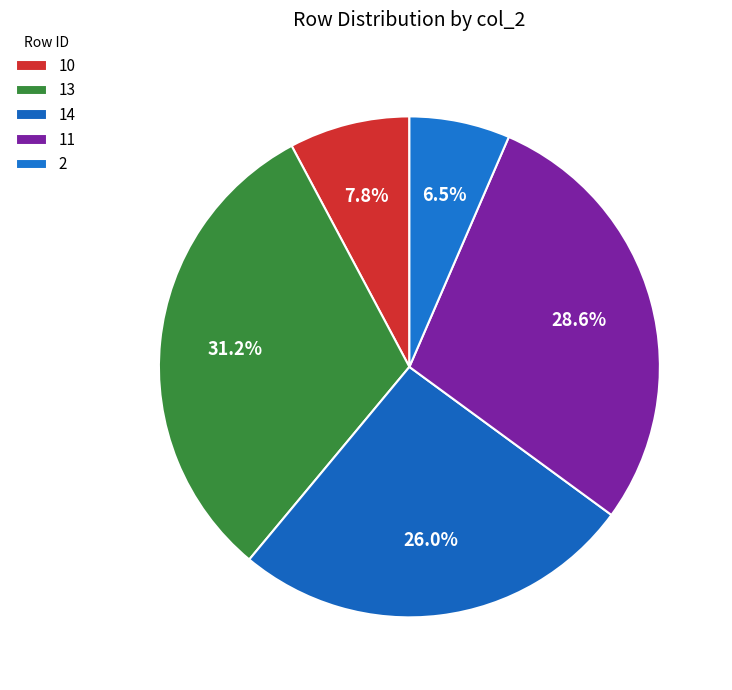

Count the number of slices in the pie.

5